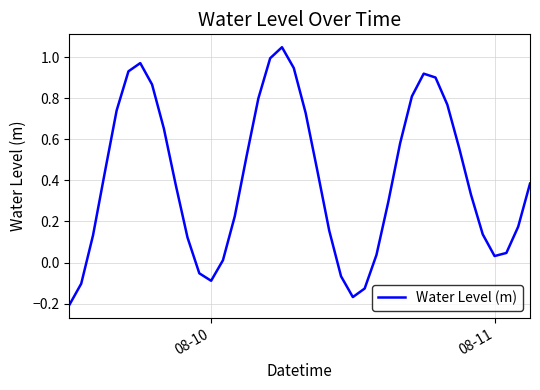

What is the difference between the maximum and minimum values?

1.3